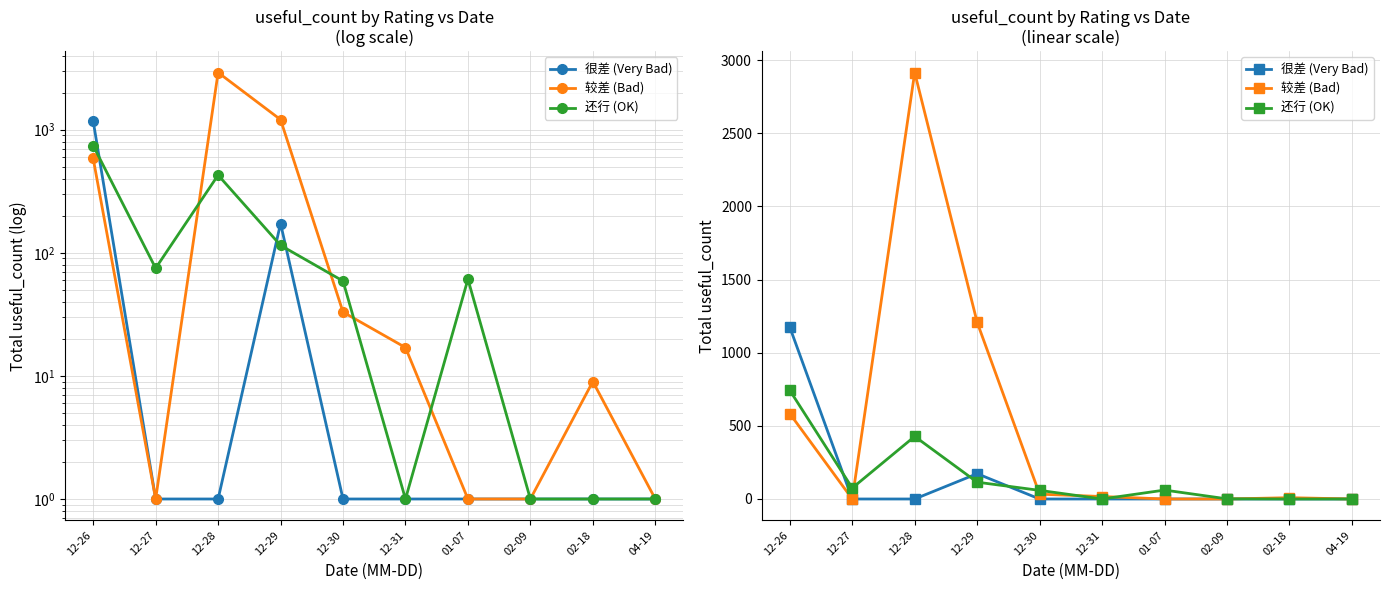

Between 02-18 and 04-19, which is larger?

02-18